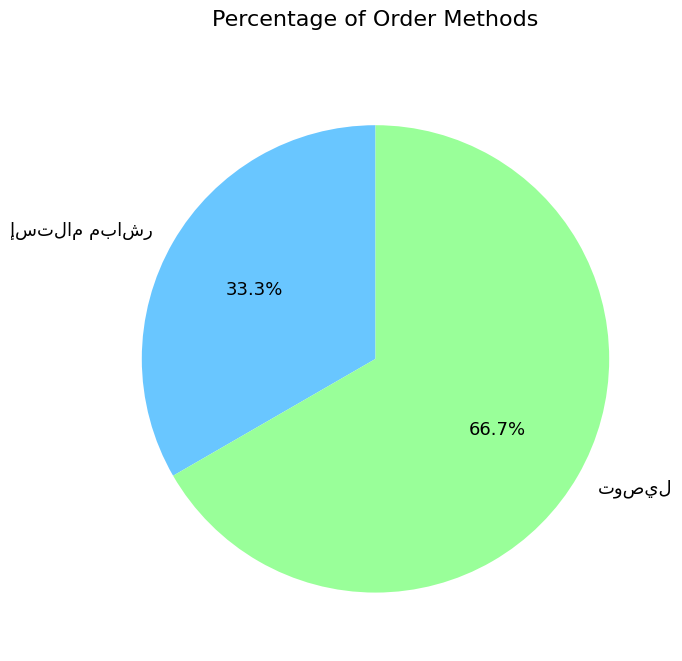

Is there any slice that represents more than half of the pie?

Yes